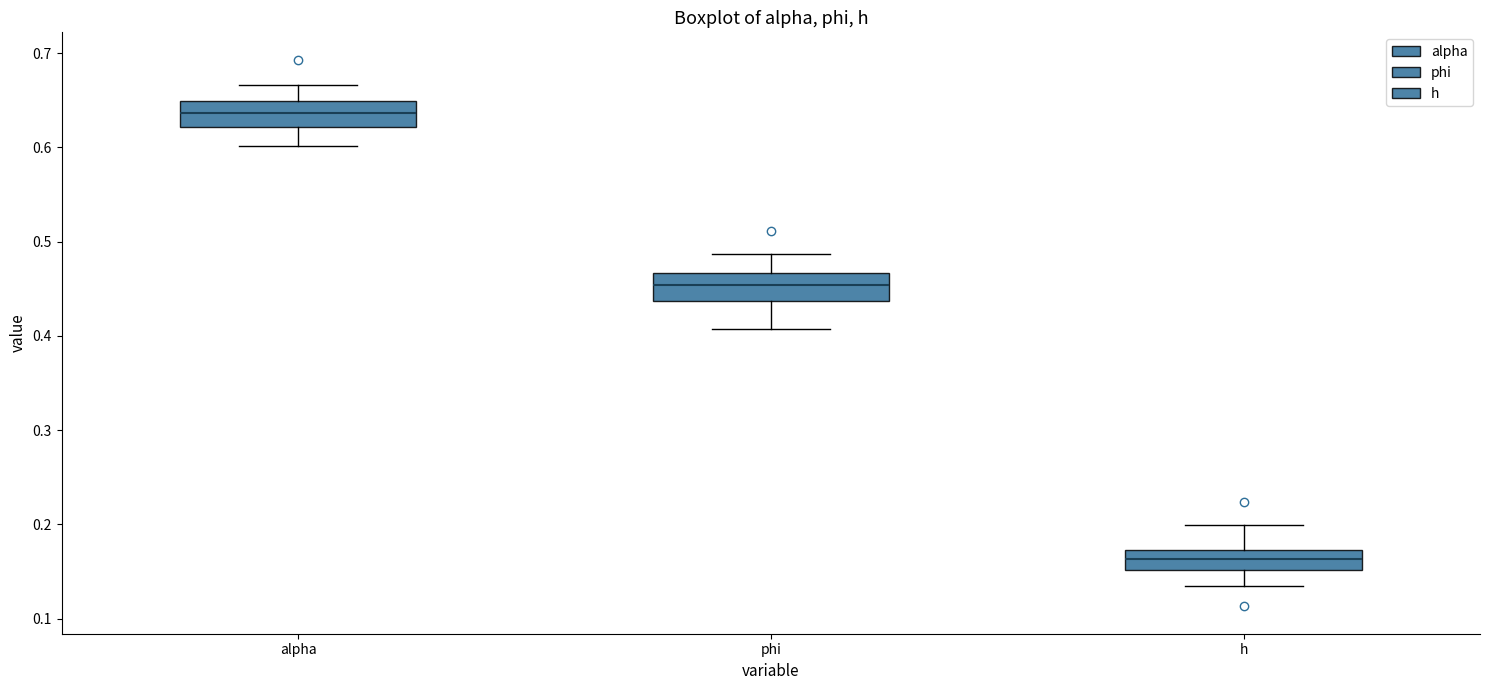

Reading left to right, transcribe this box plot: for each box, give where its median line is, the range the box spans, and where its two whiskers end, as read against the y-axis. The values are not printed on the chart, so give them approximately, as read against the axis.

alpha: median 0.64, box 0.62 to 0.65, whiskers 0.60 to 0.67
phi: median 0.45, box 0.44 to 0.47, whiskers 0.41 to 0.49
h: median 0.16, box 0.15 to 0.17, whiskers 0.13 to 0.20